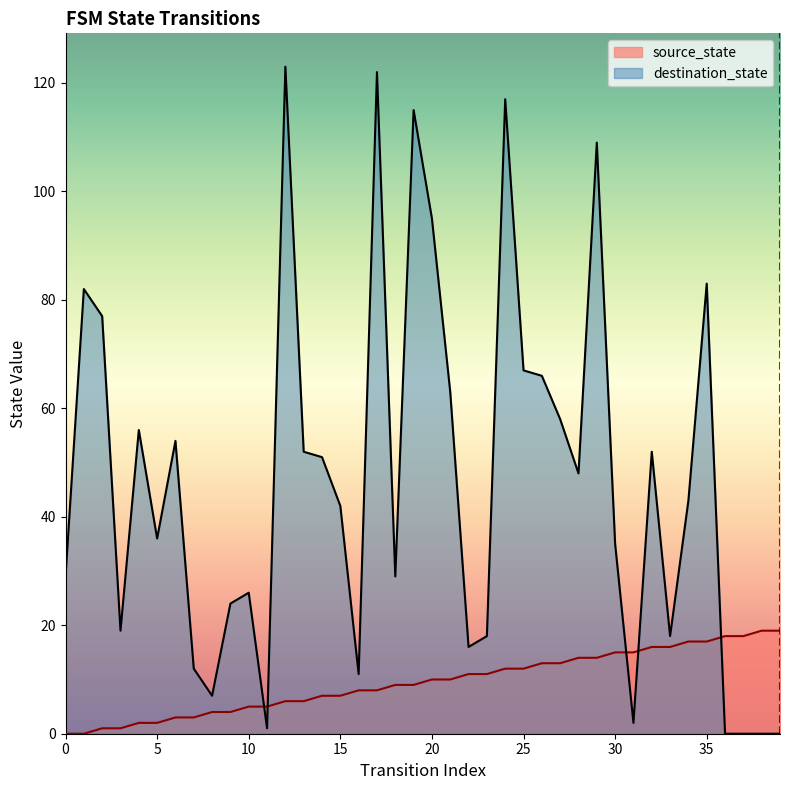

Which category has the highest value across all series?

12